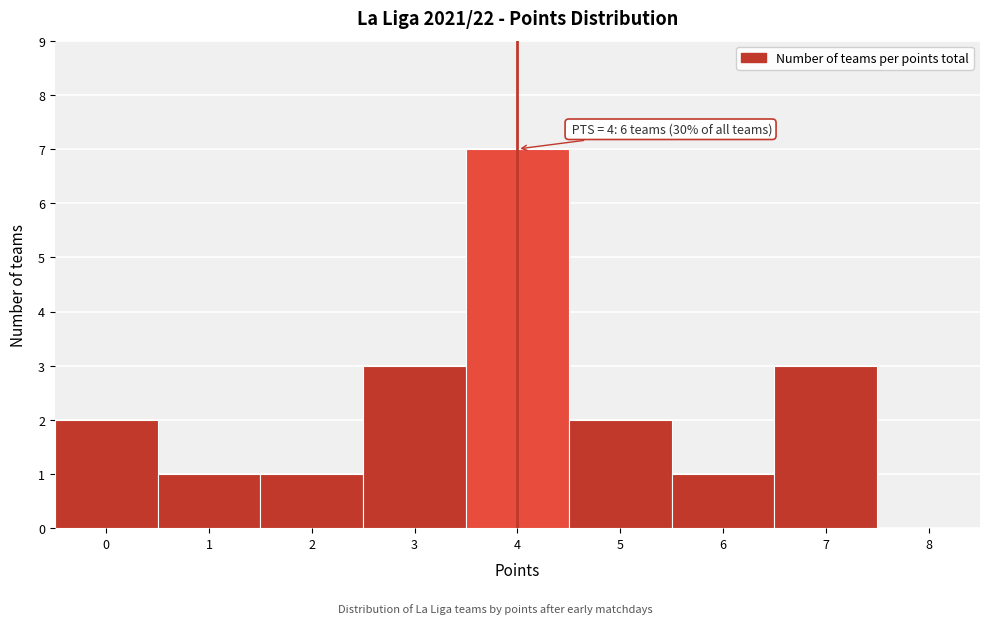

Over which range of the x-axis is the bar tallest?

3.5 to 4.5